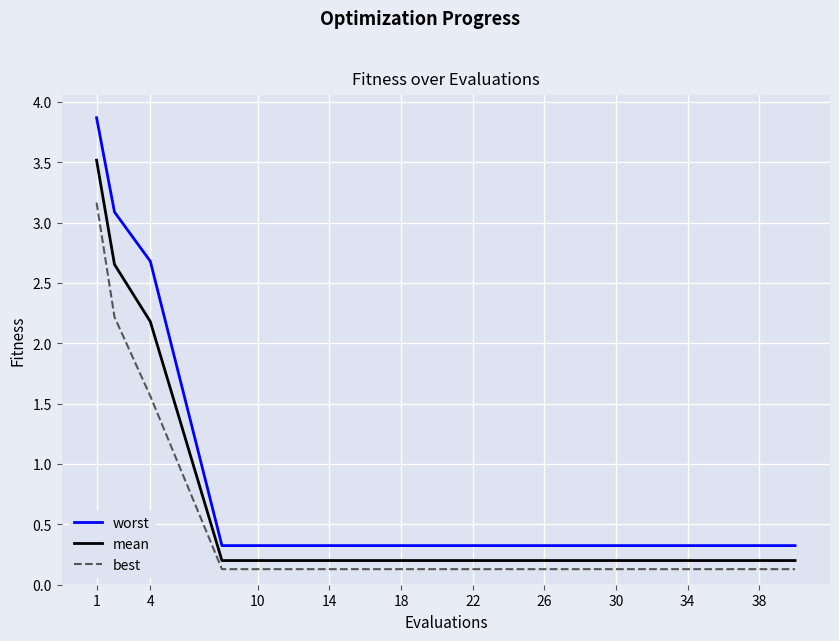

Which series has the widest spread of values?

worst